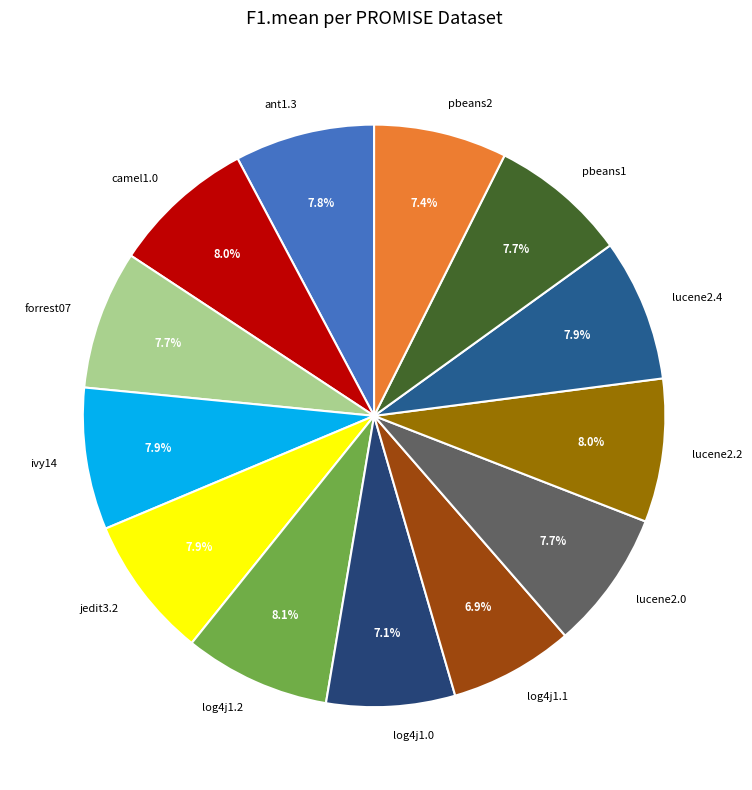

Is there any slice that represents more than half of the pie?

No